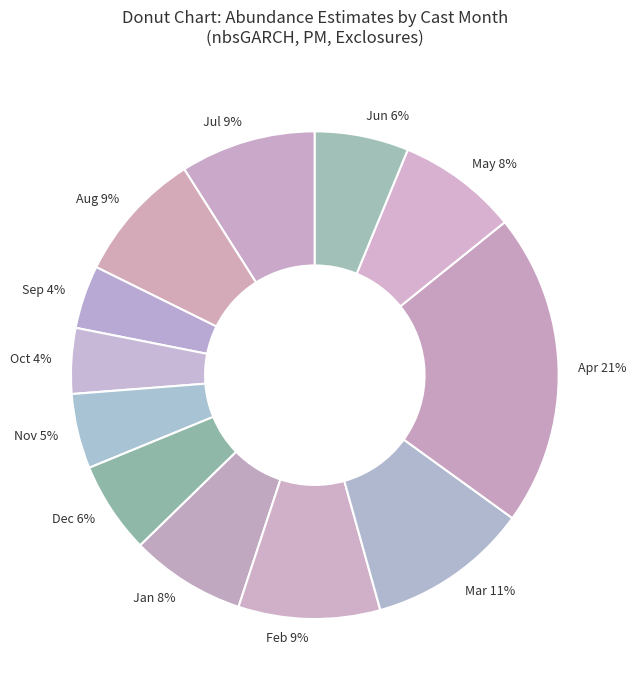

Does any single category account for the majority?

No